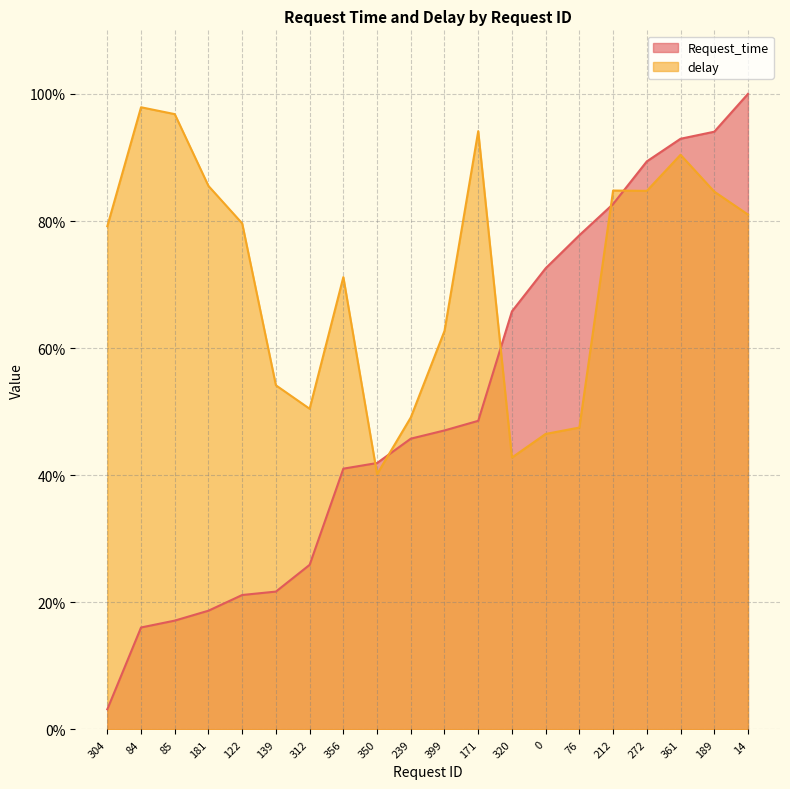

Rank the series by their maximum value, from highest to lowest.

Request_time, delay